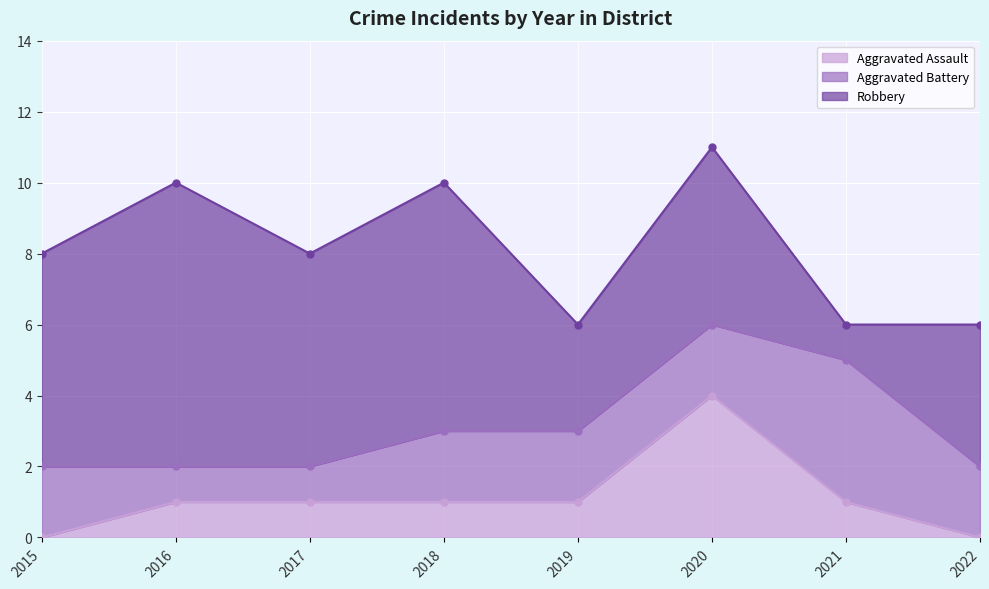

What is the minimum value for Aggravated Battery?

1